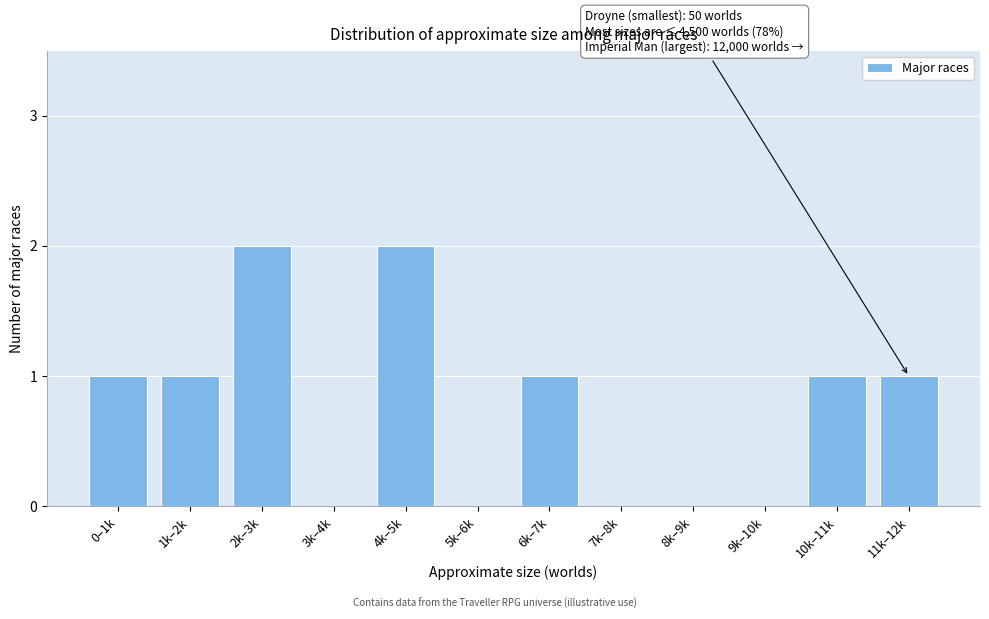

Reading left to right, extract all data points from this chart.

0–1k=1	1k–2k=1	2k–3k=2	3k–4k=0	4k–5k=2	5k–6k=0	6k–7k=1	7k–8k=0	8k–9k=0	9k–10k=0	10k–11k=1	11k–12k=1